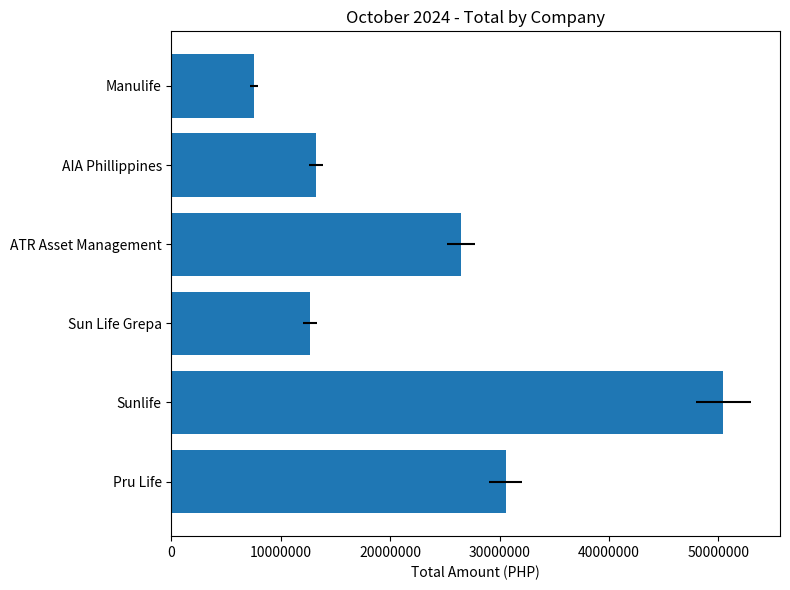

The value at Sun Life Grepa is 21991594.5. True or false?

False